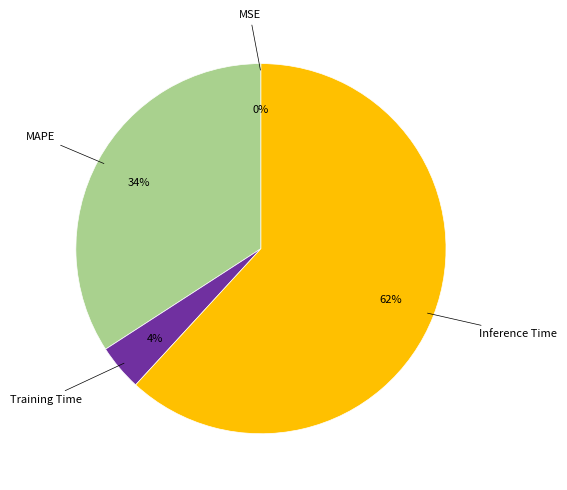

Is it true that Training Time is 4% of the pie?

True